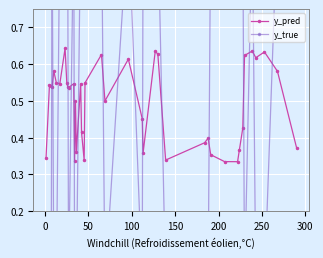

What is the average value of the y_pred series?

0.5